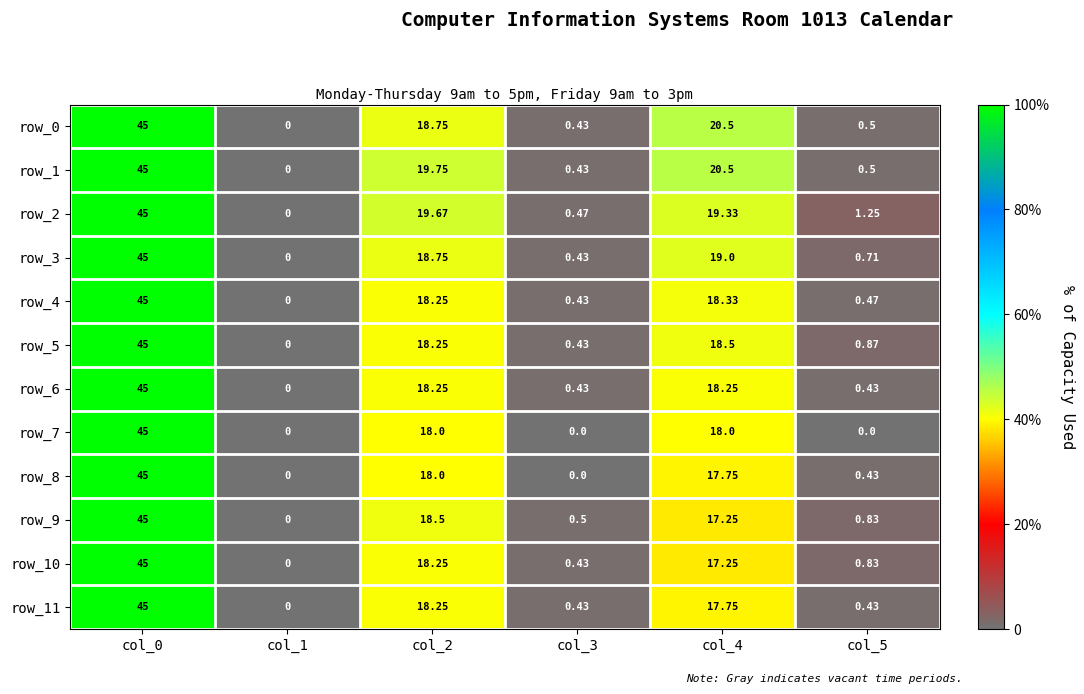

Is the value of row_9 at col_5 greater than the value of row_0 at col_2?

No